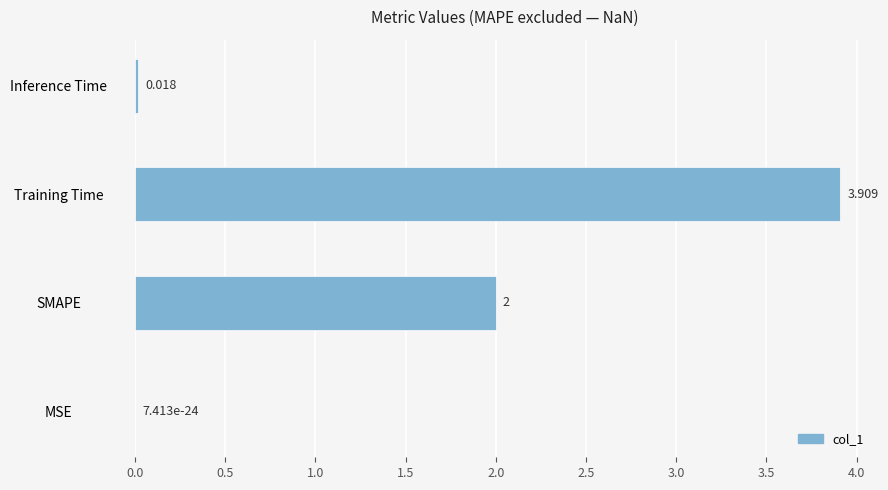

What is the average value?

1.5